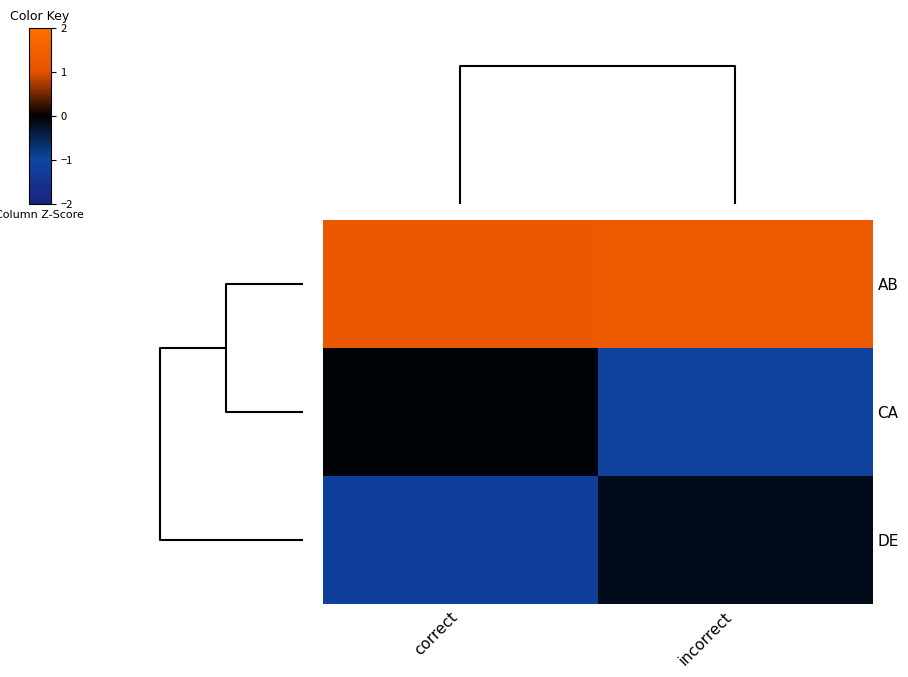

Which label corresponds to the largest value in the chart?

incorrect